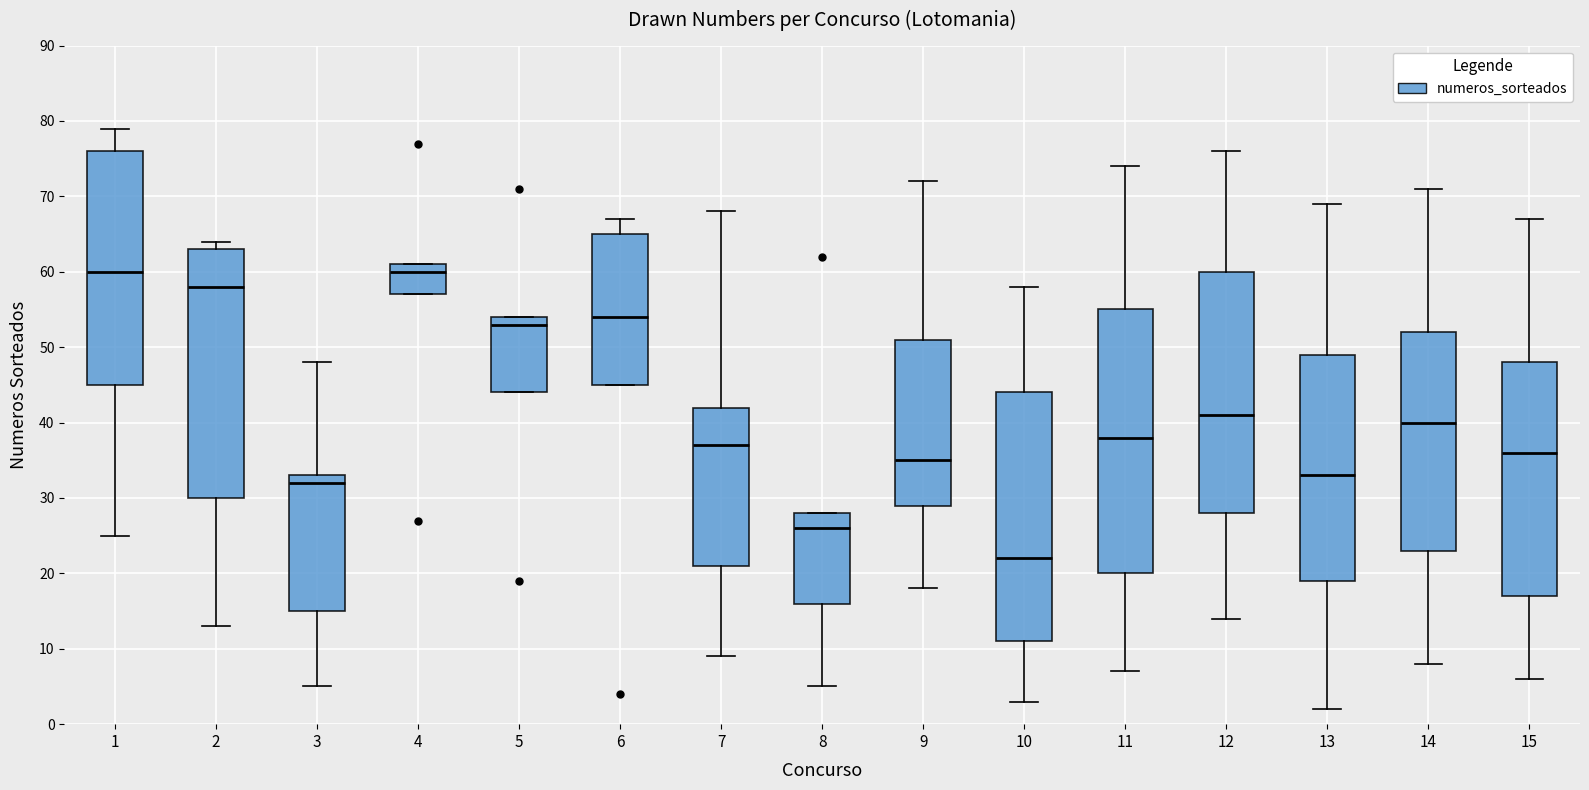

Comparing the boxes themselves (not the whiskers), which one is the tallest?

11